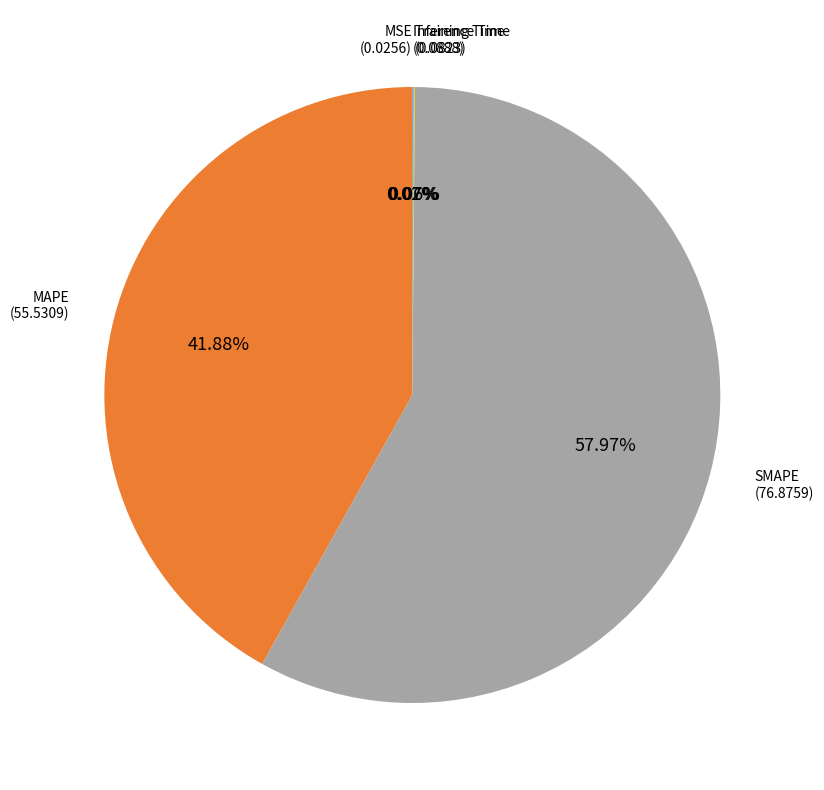

What is the ratio of the value at MAPE to the value at SMAPE?

0.7